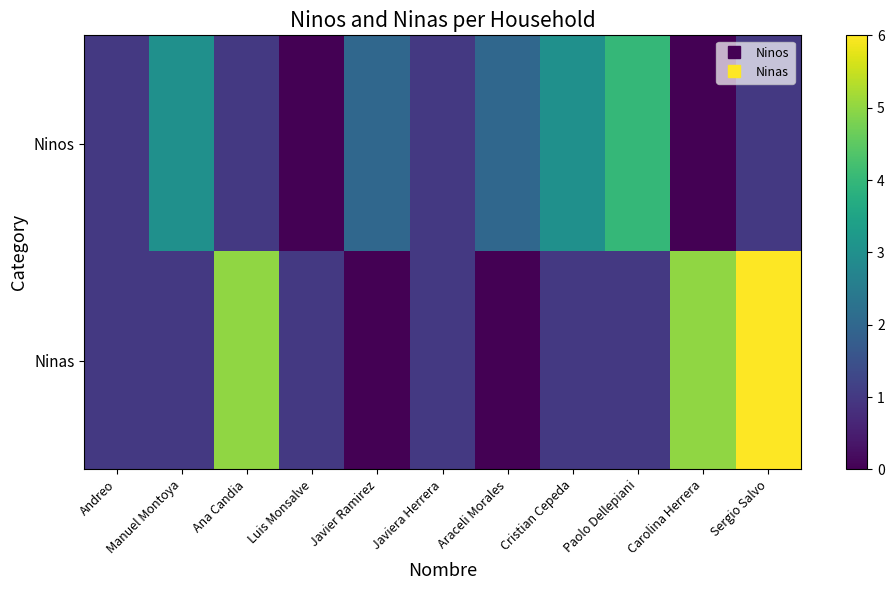

Rank the series by their maximum value, from lowest to highest.

Ninos, Ninas